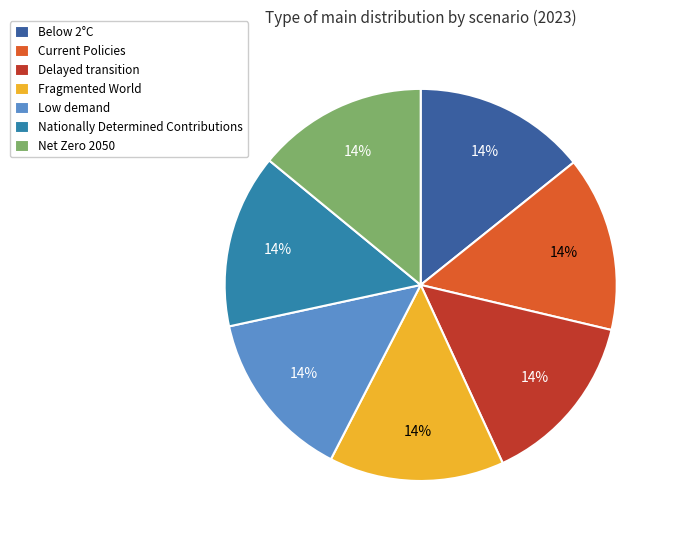

Is the sum of Nationally Determined Contributions and Delayed transition greater than half?

No